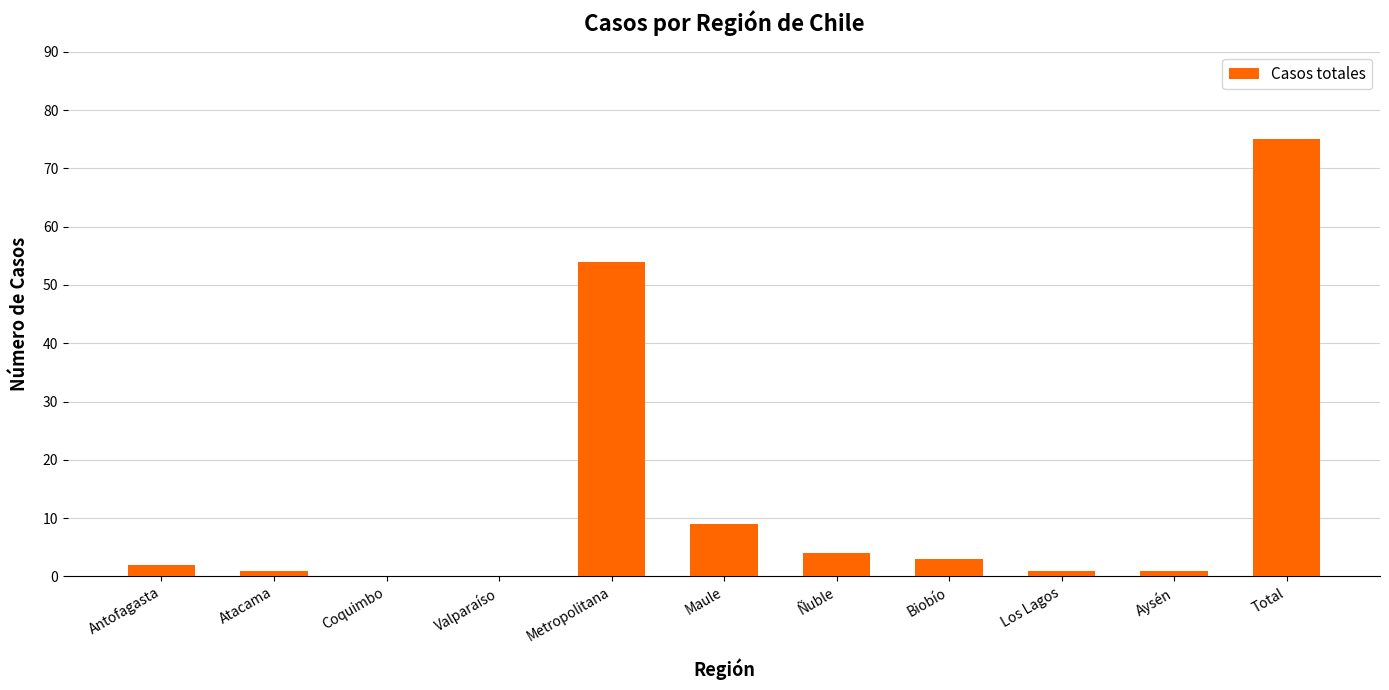

Reading right to left, list all the values displayed in this chart.

Total=75	Aysén=1	Los Lagos=1	Biobío=3	Ñuble=4	Maule=9	Metropolitana=54	Valparaíso=0	Coquimbo=0	Atacama=1	Antofagasta=2